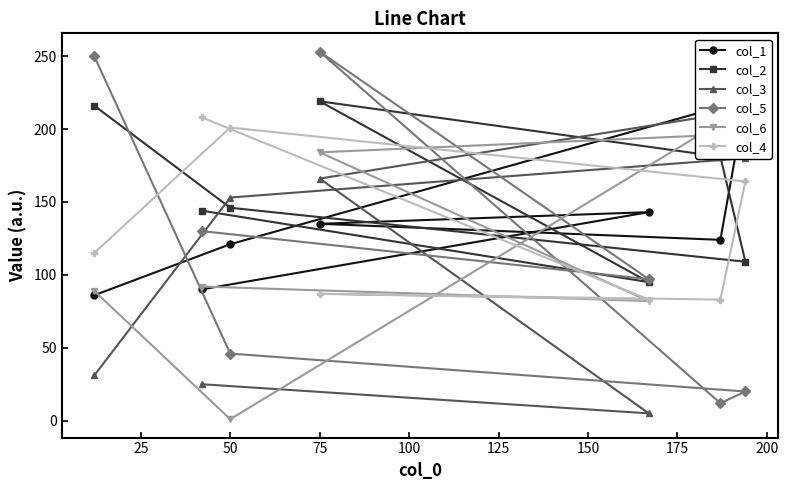

True or false: col_5 has a value of 46 at 50.

True